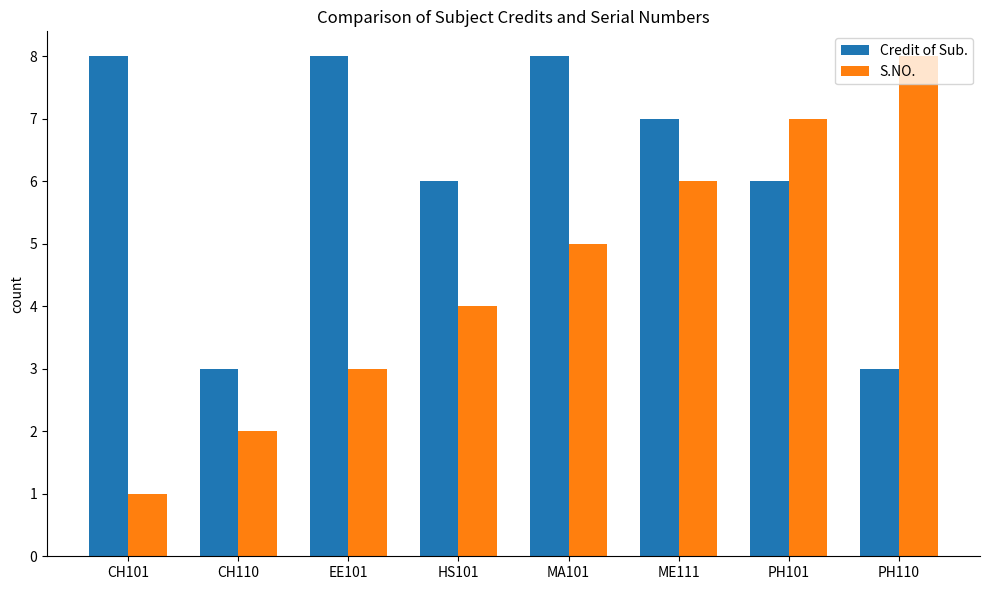

What is the approximate value of S.NO. at MA101?

5